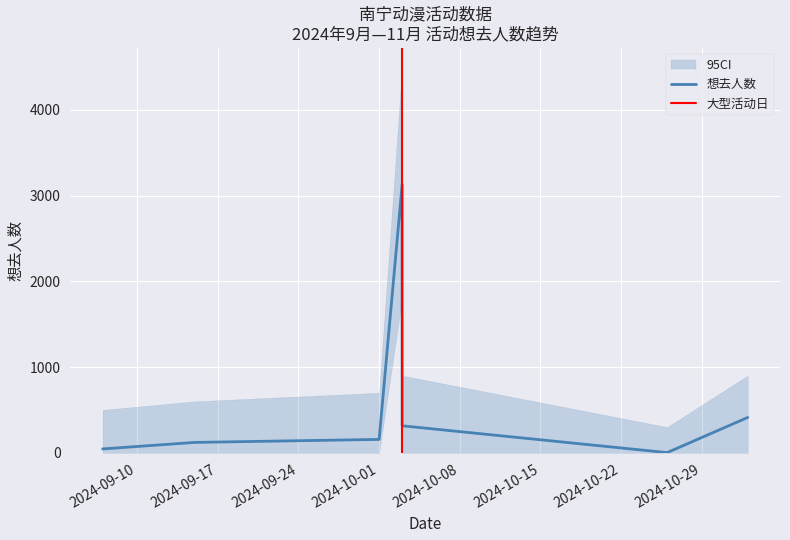

What is the value of the 6th point from the left?

2